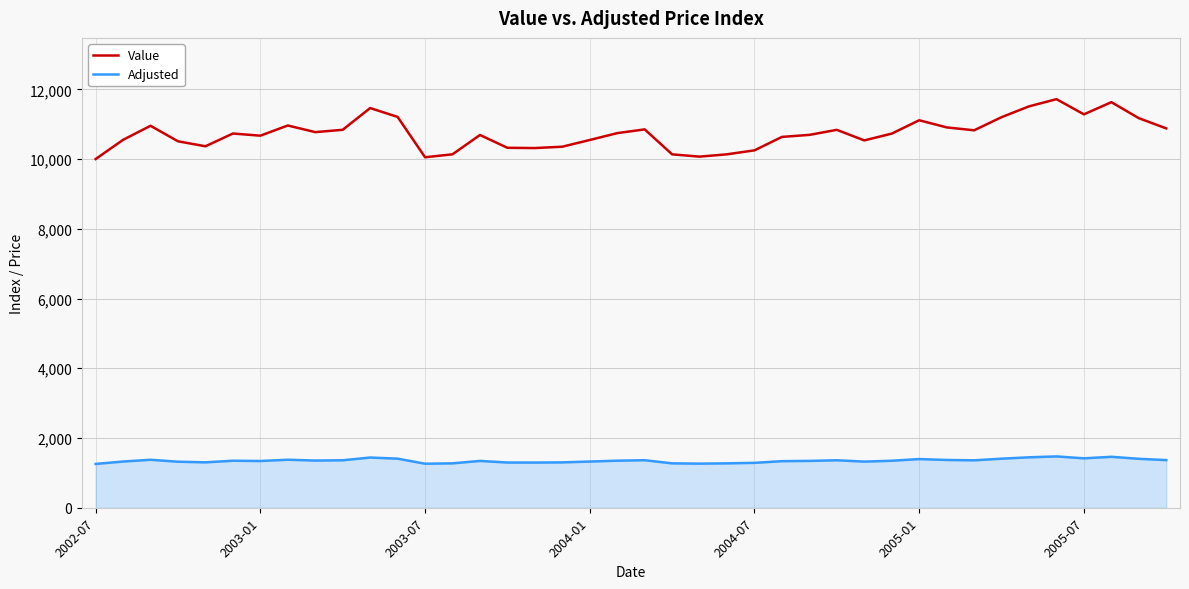

True or false: Value and Adjusted cross at least once.

False